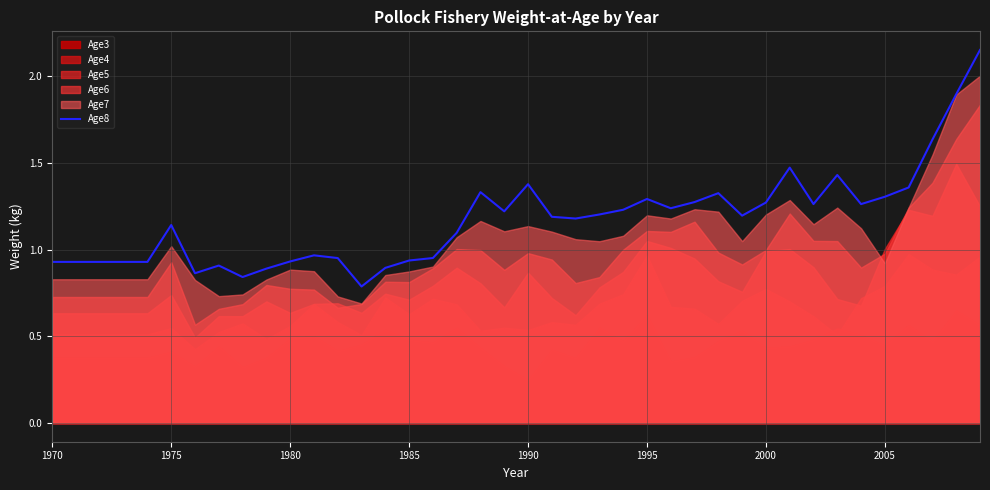

Where does the Age8 series first go above 1?

1975